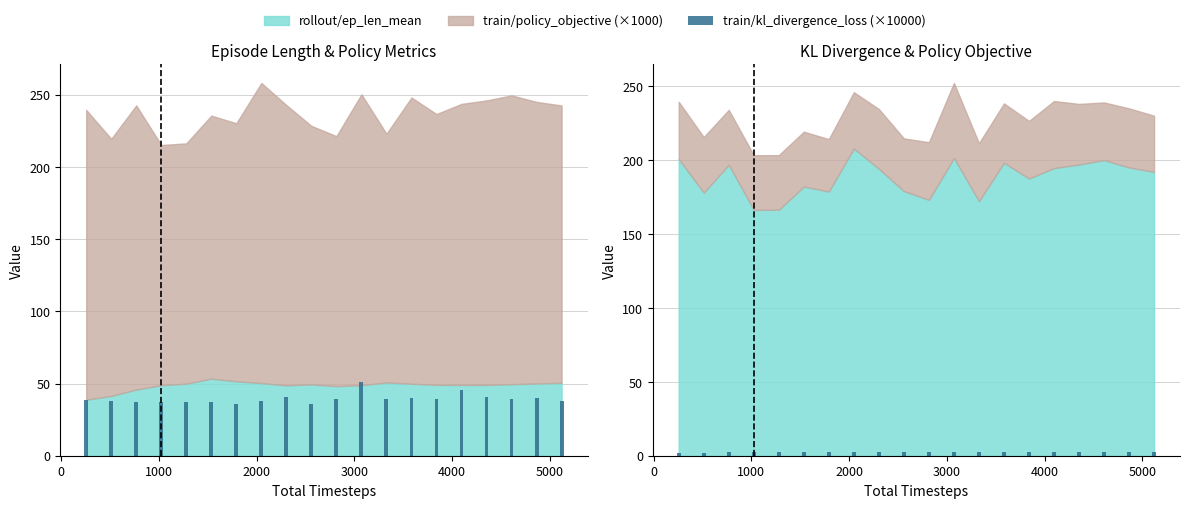

The train/kl_divergence_loss (×10000) series shows 54.1 at 1000. True or false?

False